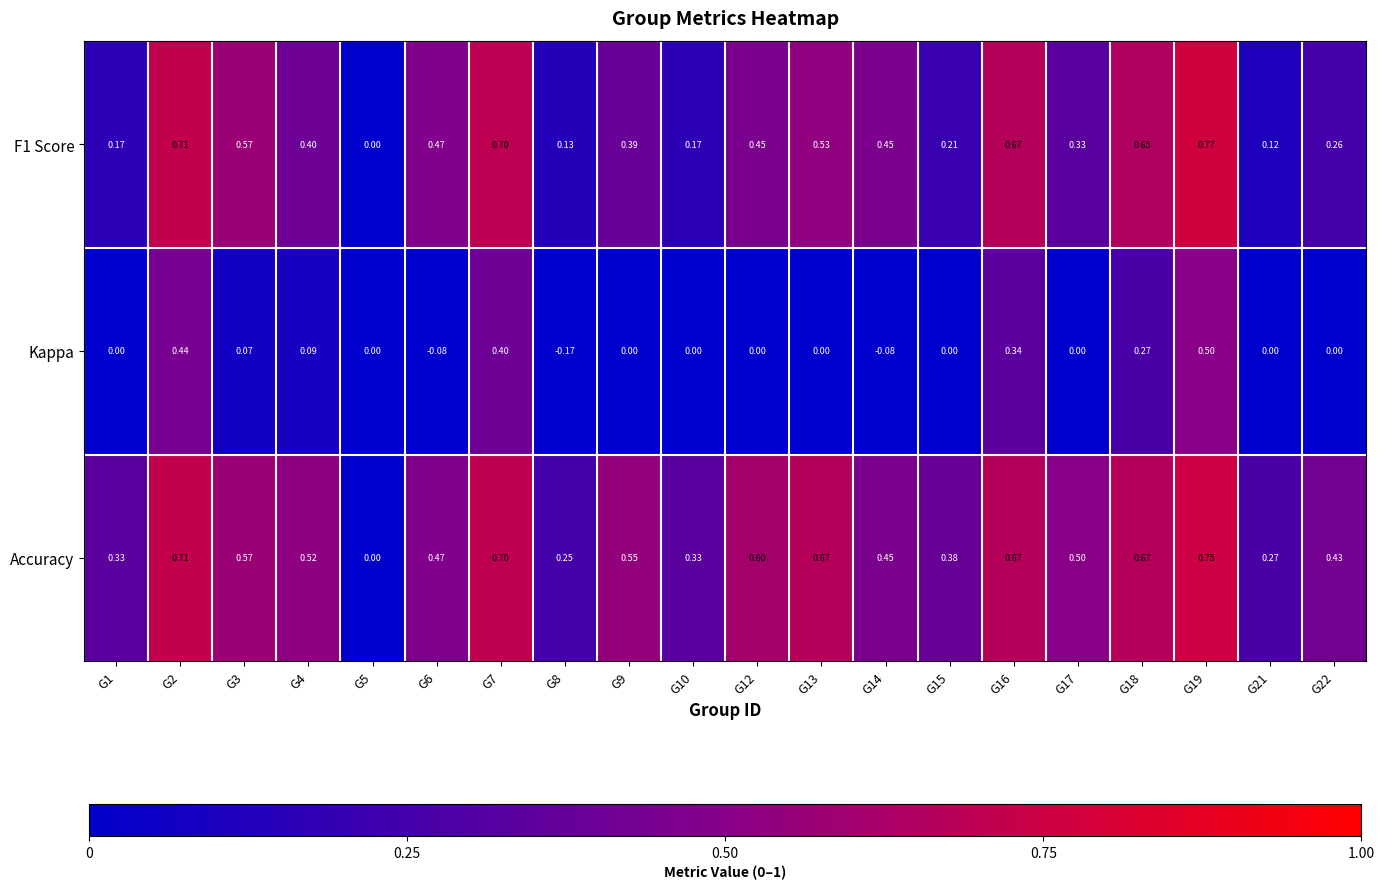

Is the value of F1 Score at G21 greater than the value of Kappa at G14?

Yes